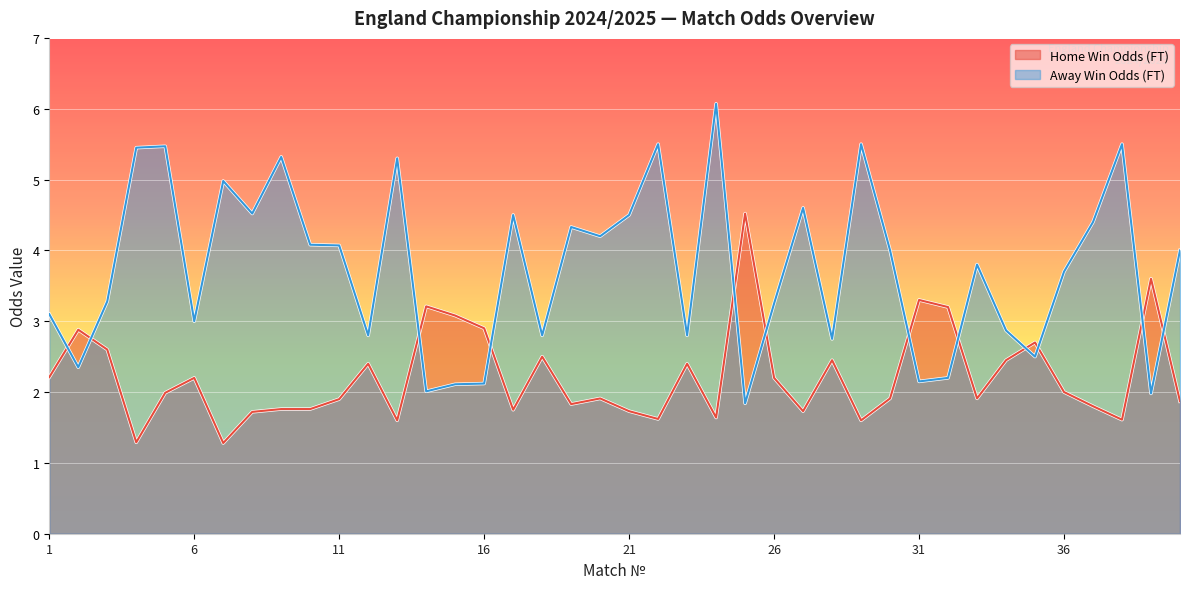

After their last crossing, which series has the higher values: Odd_H_FT or Odd_A_FT?

Odd_A_FT